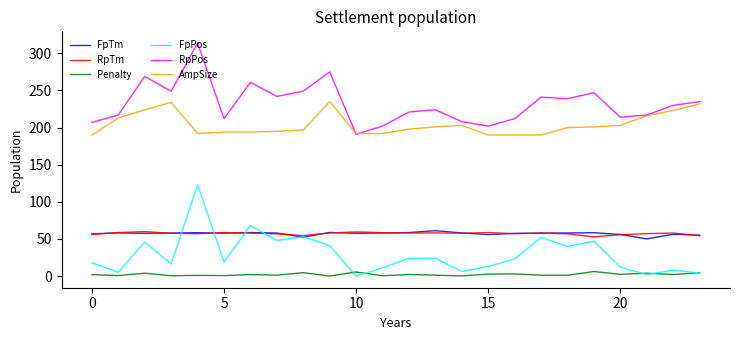

What is the minimum value for RpTm?

52.9